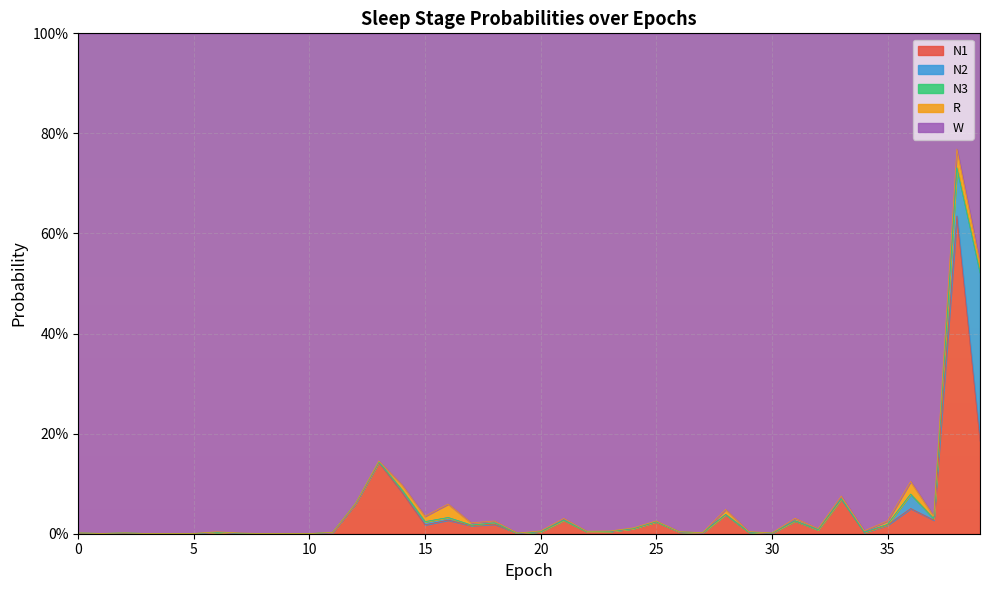

Reading left to right, list all the values displayed in this chart.

N1: 0=0.0	1=0.0	2=0.0	3=0.0	4=0.0	5=0.0	6=0.0	7=0.0	8=0.0	9=0.0	10=0.0	11=0.0	12=0.1	13=0.1	14=0.1	15=0.0	16=0.0	17=0.0	18=0.0	19=0.0	20=0.0	21=0.0	22=0.0	23=0.0	24=0.0	25=0.0	26=0.0	27=0.0	28=0.0	29=0.0	30=0.0	31=0.0	32=0.0	33=0.1	34=0.0	35=0.0	36=0.1	37=0.0	38=0.6	39=0.2
N2: 0=0.0	1=0.0	2=0.0	3=0.0	4=0.0	5=0.0	6=0.0	7=0.0	8=0.0	9=0.0	10=0.0	11=0.0	12=0.0	13=0.0	14=0.0	15=0.0	16=0.0	17=0.0	18=0.0	19=0.0	20=0.0	21=0.0	22=0.0	23=0.0	24=0.0	25=0.0	26=0.0	27=0.0	28=0.0	29=0.0	30=0.0	31=0.0	32=0.0	33=0.0	34=0.0	35=0.0	36=0.0	37=0.0	38=0.1	39=0.3
N3: 0=0.0	1=0.0	2=0.0	3=0.0	4=0.0	5=0.0	6=0.0	7=0.0	8=0.0	9=0.0	10=0.0	11=0.0	12=0.0	13=0.0	14=0.0	15=0.0	16=0.0	17=0.0	18=0.0	19=0.0	20=0.0	21=0.0	22=0.0	23=0.0	24=0.0	25=0.0	26=0.0	27=0.0	28=0.0	29=0.0	30=0.0	31=0.0	32=0.0	33=0.0	34=0.0	35=0.0	36=0.0	37=0.0	38=0.0	39=0.0
R: 0=0.0	1=0.0	2=0.0	3=0.0	4=0.0	5=0.0	6=0.0	7=0.0	8=0.0	9=0.0	10=0.0	11=0.0	12=0.0	13=0.0	14=0.0	15=0.0	16=0.0	17=0.0	18=0.0	19=0.0	20=0.0	21=0.0	22=0.0	23=0.0	24=0.0	25=0.0	26=0.0	27=0.0	28=0.0	29=0.0	30=0.0	31=0.0	32=0.0	33=0.0	34=0.0	35=0.0	36=0.0	37=0.0	38=0.0	39=0.0
W: 0=1.0	1=1.0	2=1.0	3=1.0	4=1.0	5=1.0	6=1.0	7=1.0	8=1.0	9=1.0	10=1.0	11=1.0	12=0.9	13=0.9	14=0.9	15=1.0	16=0.9	17=1.0	18=1.0	19=1.0	20=1.0	21=1.0	22=1.0	23=1.0	24=1.0	25=1.0	26=1.0	27=1.0	28=1.0	29=1.0	30=1.0	31=1.0	32=1.0	33=0.9	34=1.0	35=1.0	36=0.9	37=1.0	38=0.2	39=0.5